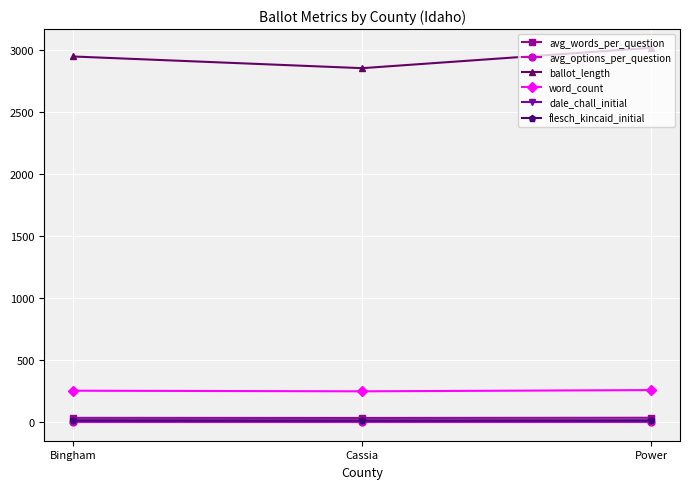

What is the total value across all series at Bingham?

3268.4